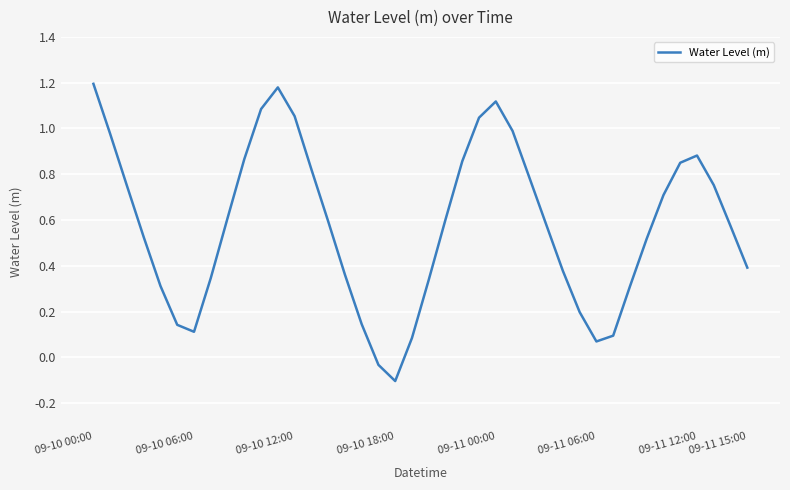

What is the difference between the maximum and minimum values?

1.3